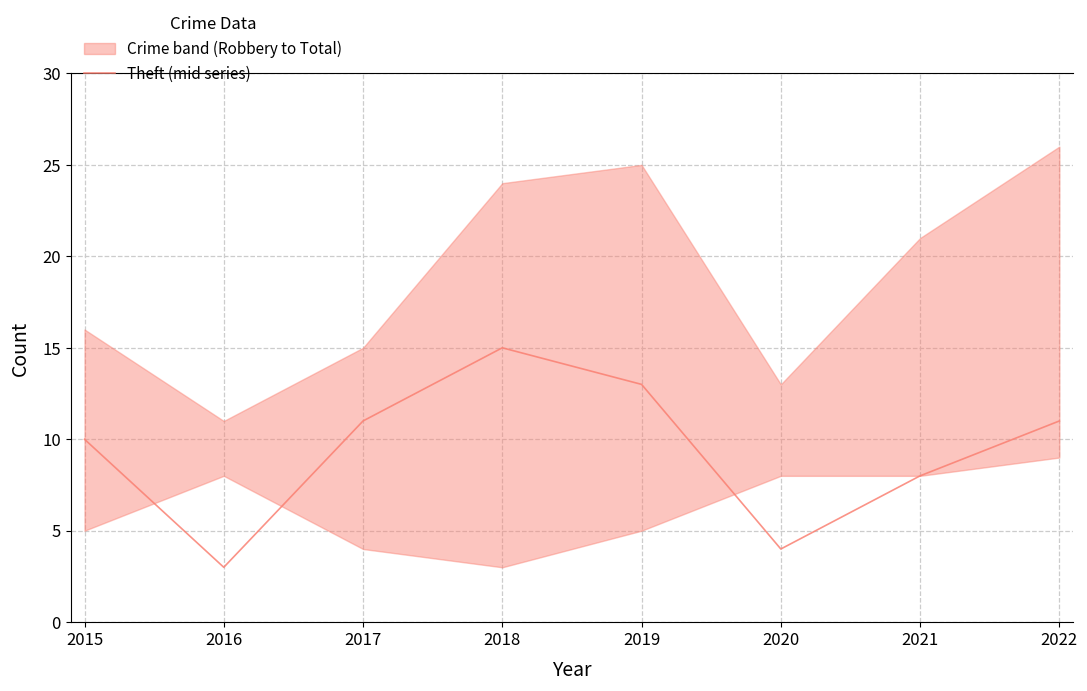

What is the minimum value shown in the chart?

3